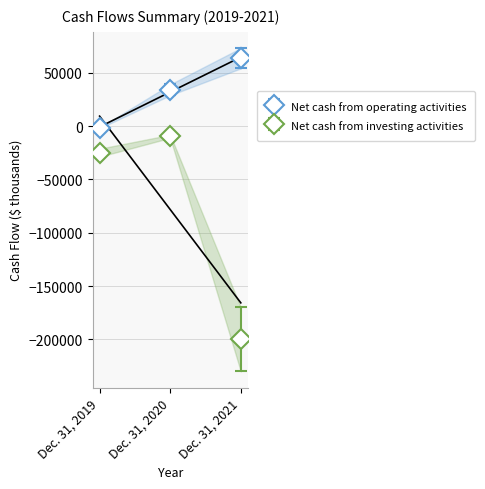

At which label does Net cash from operating activities reach its minimum?

Dec. 31, 2019